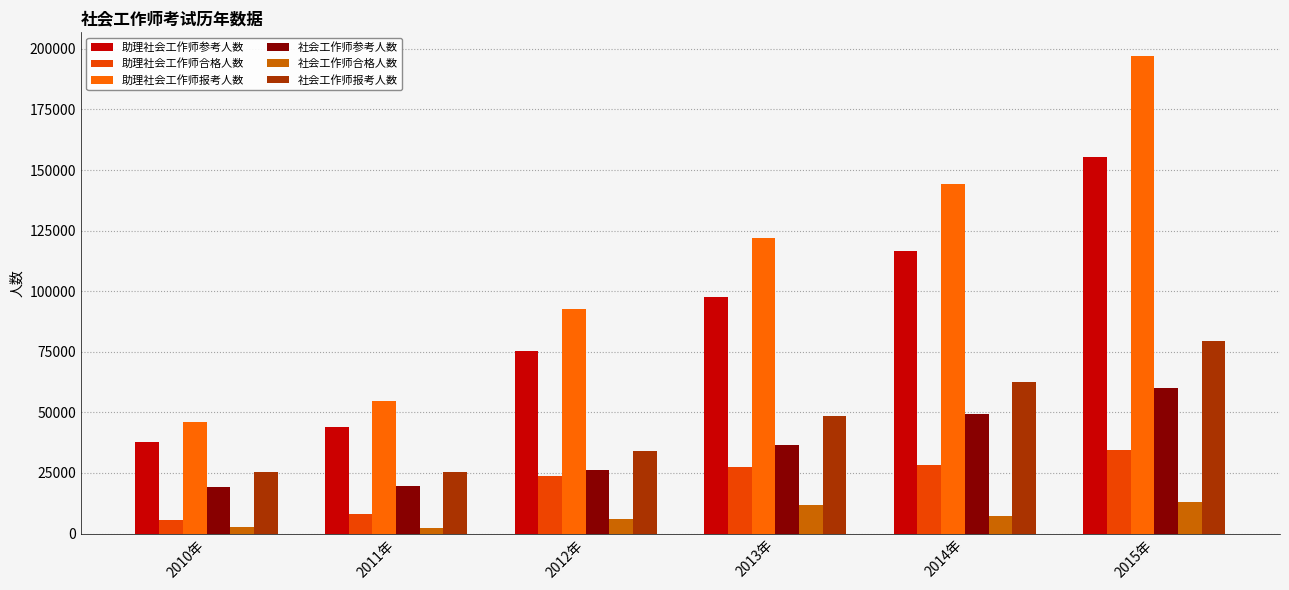

How many data points in 社会工作师报考人数 are less than 48287?

3